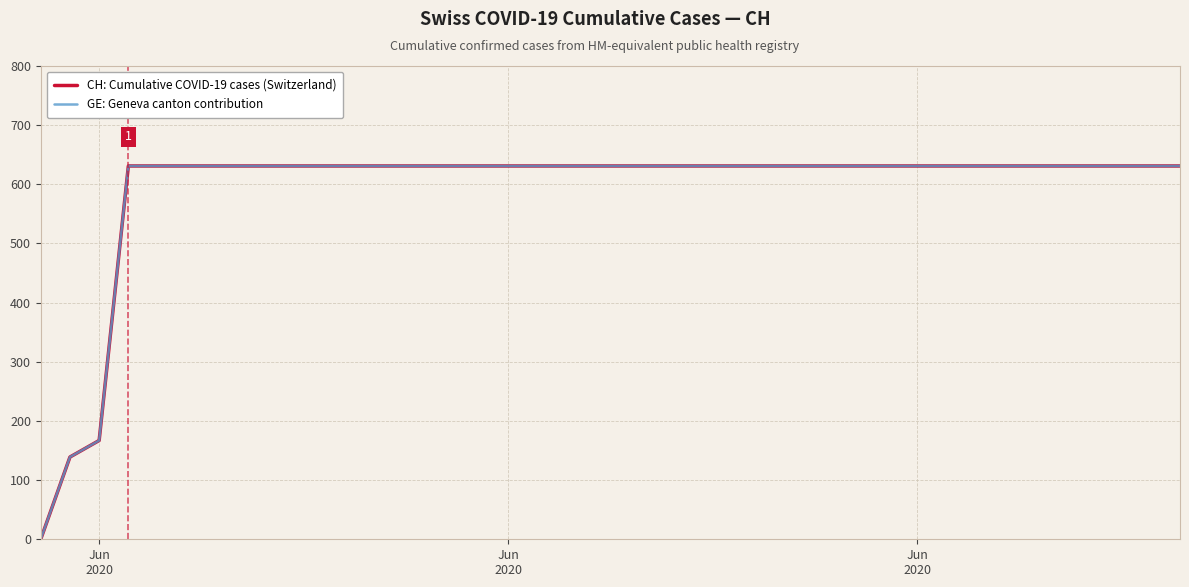

Does the chart display data point markers on the line(s)?

No